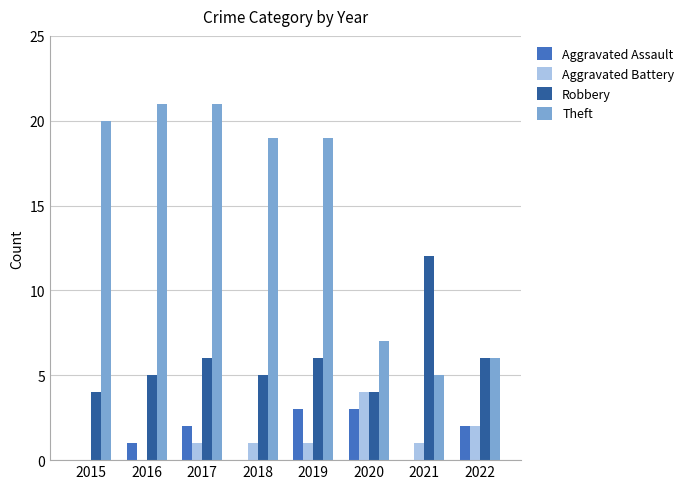

What is the greatest value displayed?

21